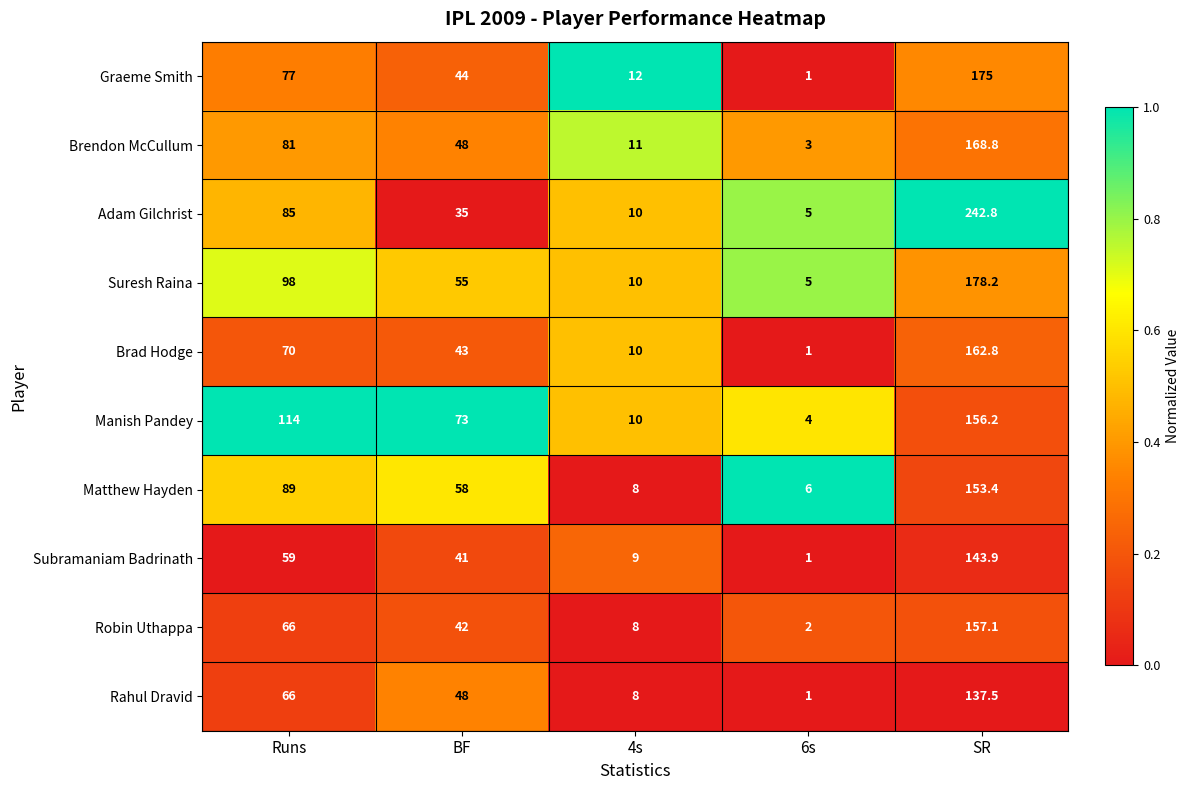

Is the value of Suresh Raina at 4s greater than the value of Graeme Smith at BF?

No